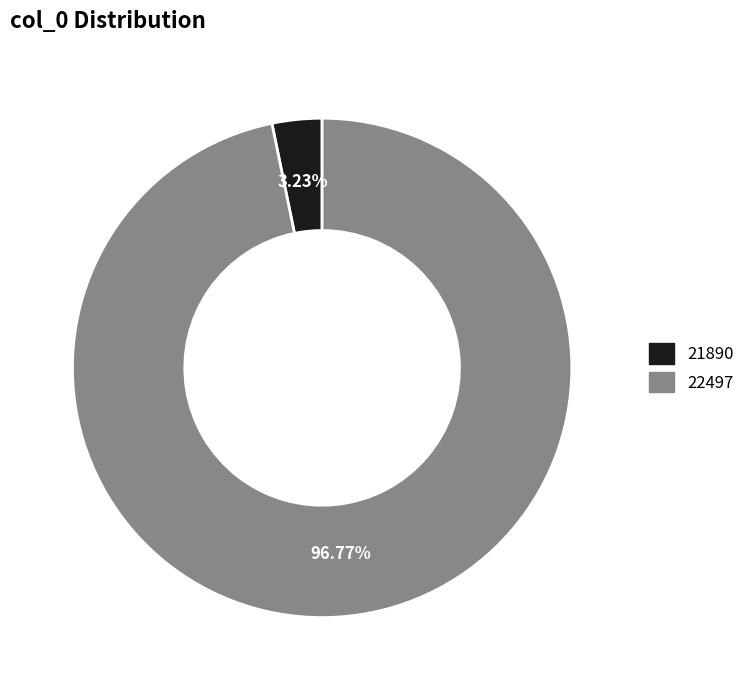

Is there a majority slice in this chart?

Yes